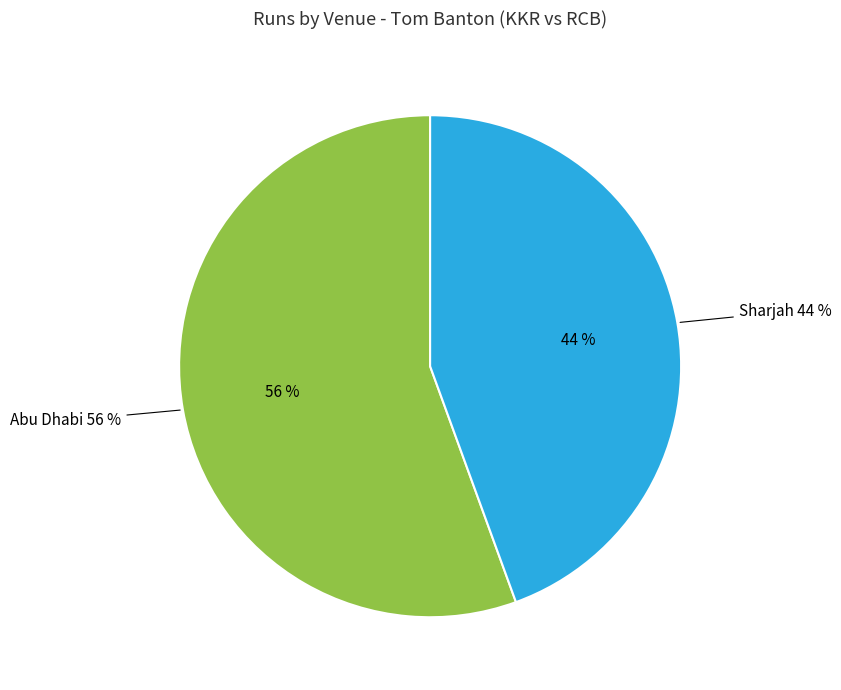

Is there any slice that represents more than half of the pie?

Yes